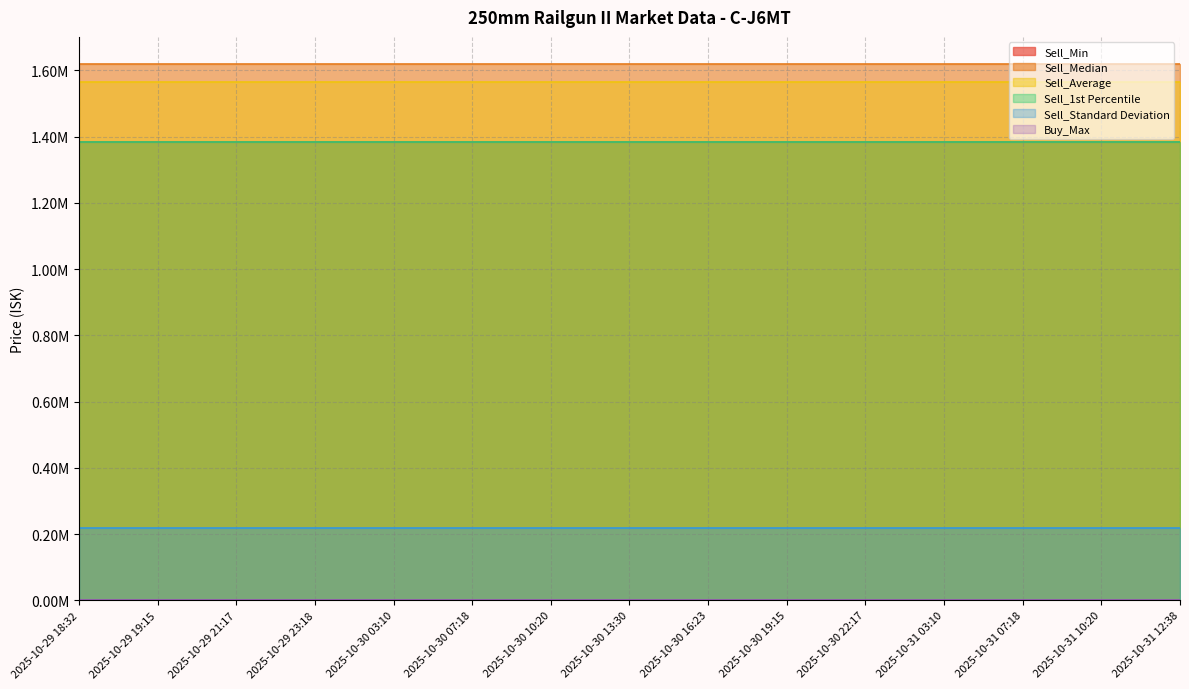

True or false: Sell_Min and Sell_Median cross at least once.

False